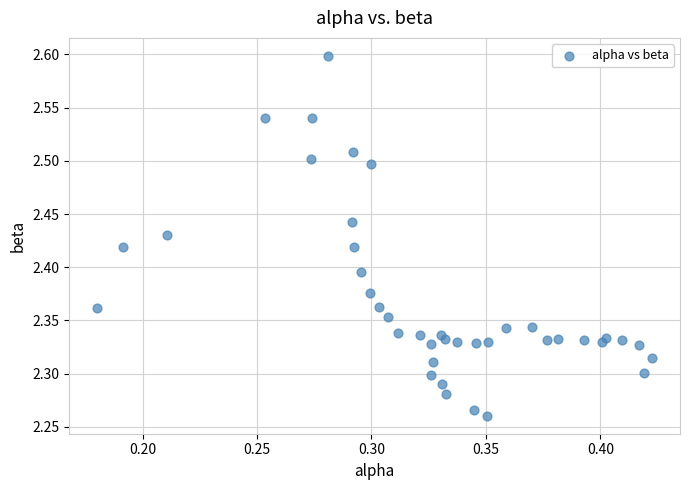

What is the range of Y values (max minus min)?

0.3